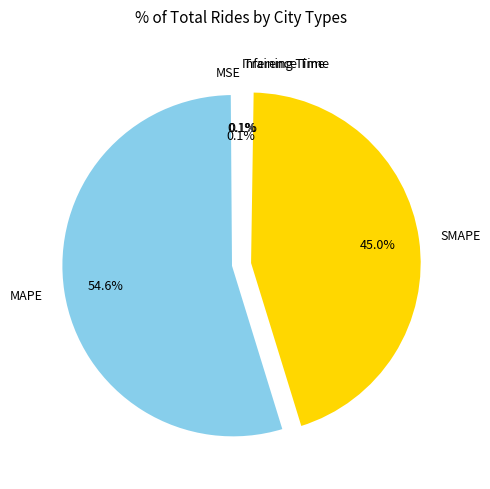

Is there any slice that represents more than half of the pie?

Yes